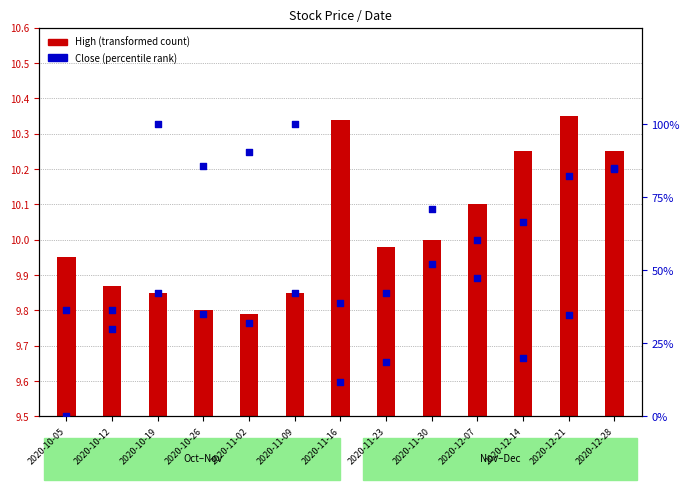

Which series has the largest total across all categories?

Percentile within bar